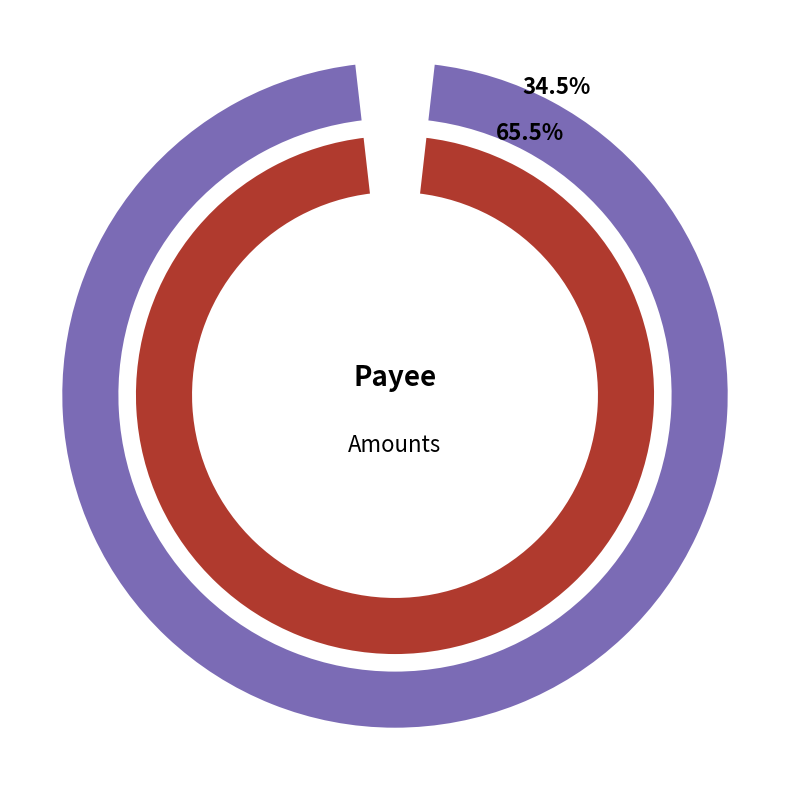

Which slice is the smallest?

Vodafone